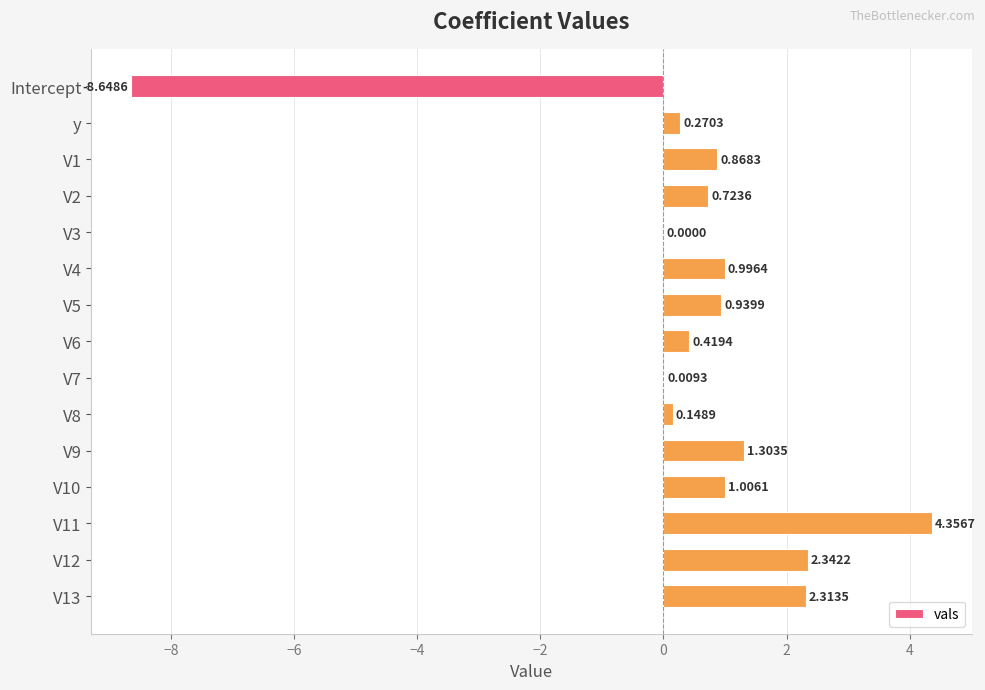

What is the change in value from V6 to V10?

+0.6